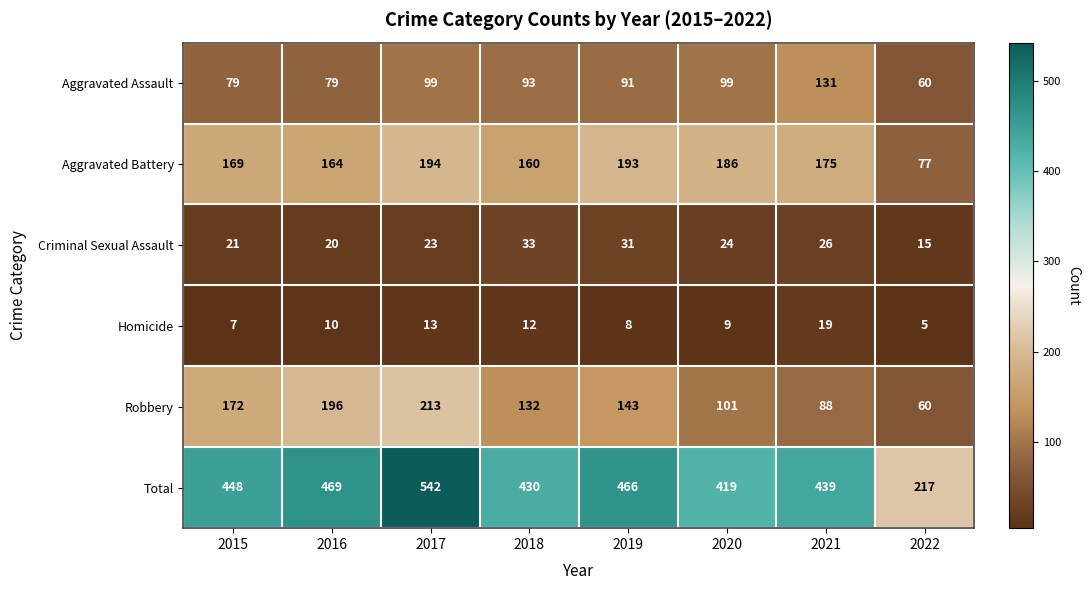

What is the approximate value of Aggravated Assault at 2018, to the nearest 10?

90